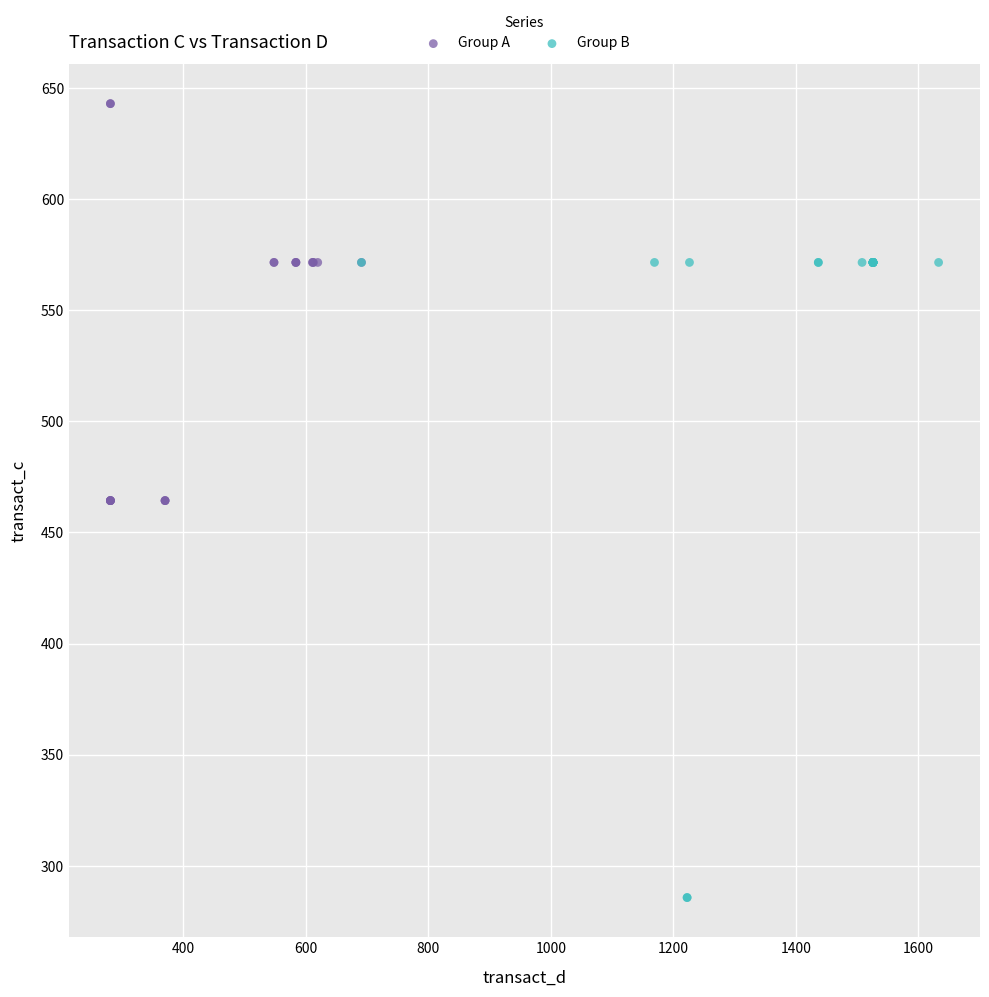

Which series has the largest Y range (max minus min)?

Group B